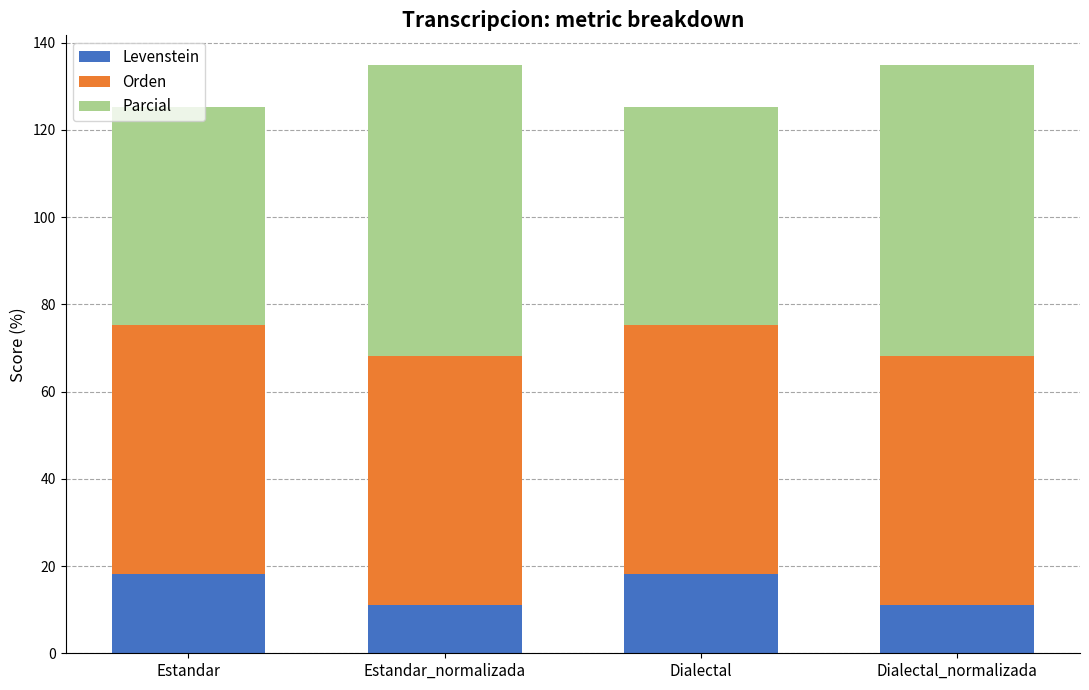

What is the total value across all series at Dialectal_normalizada?

134.9